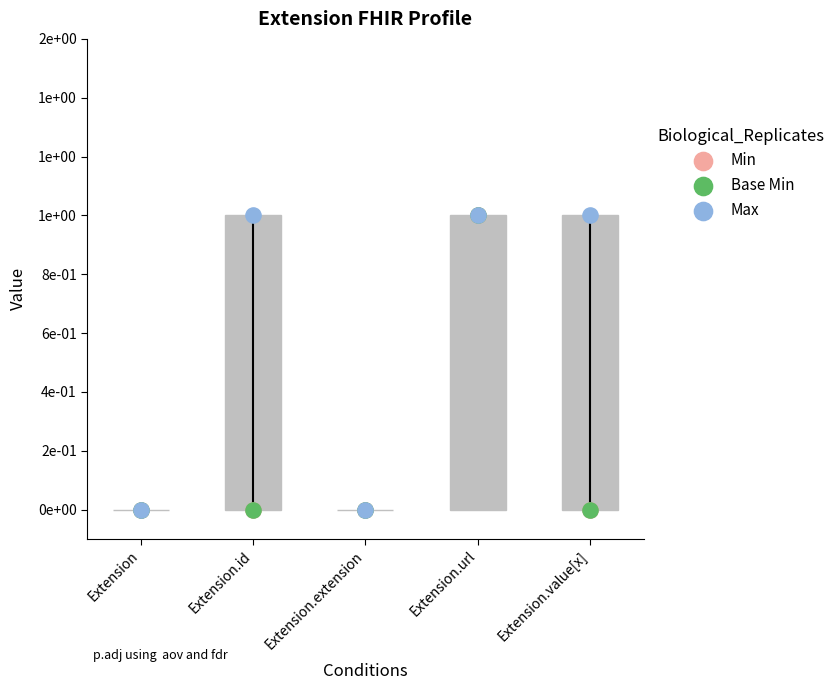

Which series has the largest total across all categories?

Max